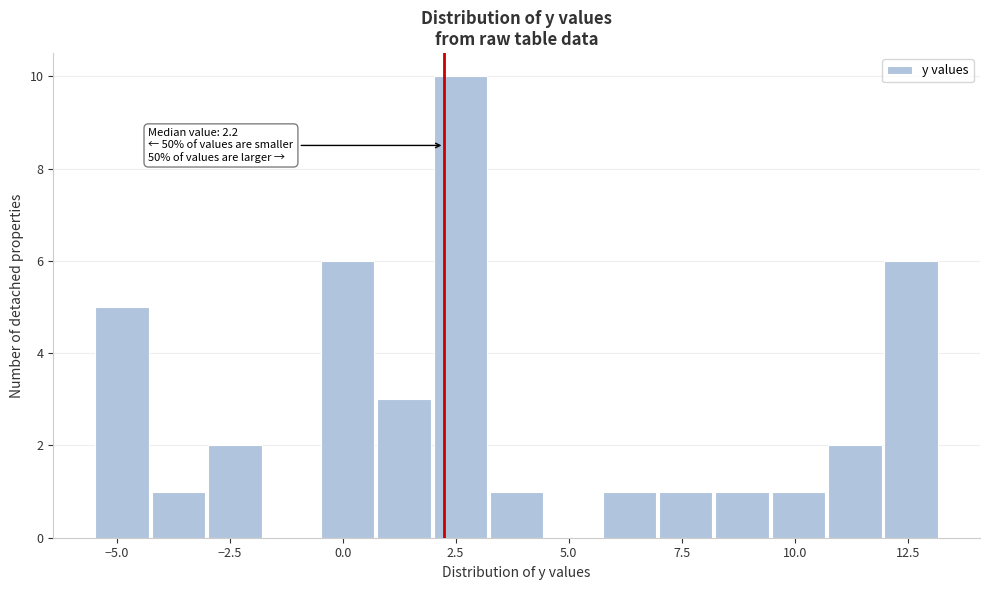

Around what value on the x-axis is the tallest bar? Give the approximate position of its centre, as read against the axis.

2.5